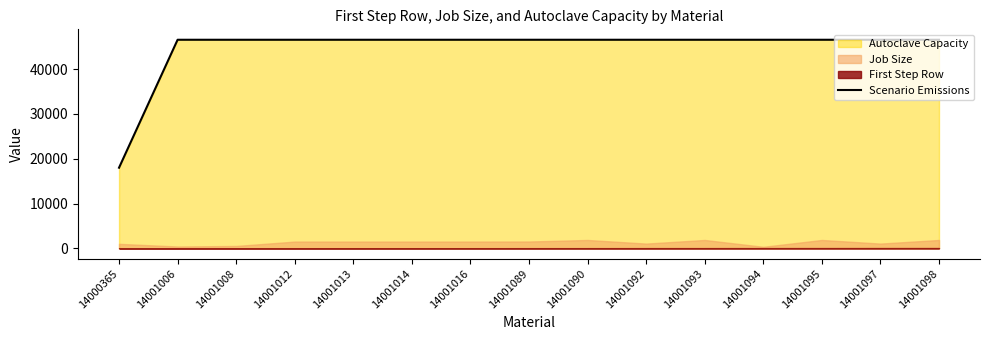

What is the difference between the maximum and minimum values?

28575